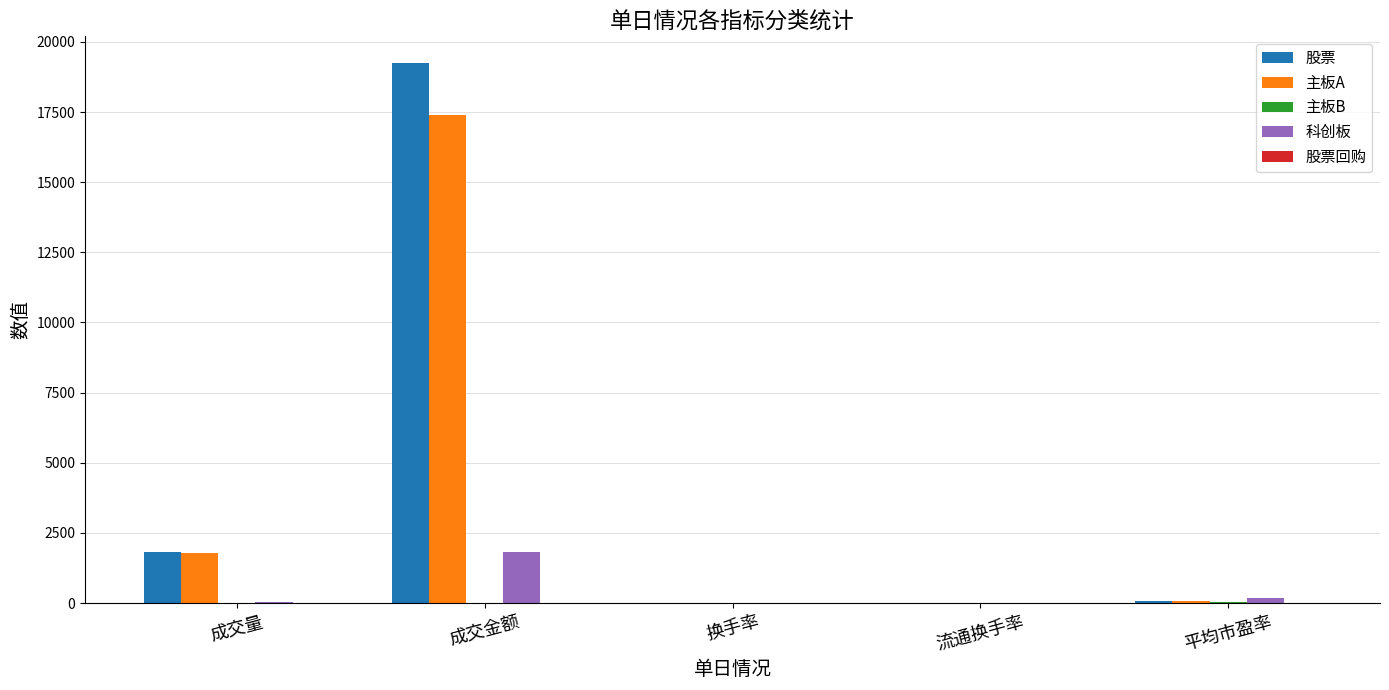

Which series changed the most between 成交金额 and 换手率?

股票